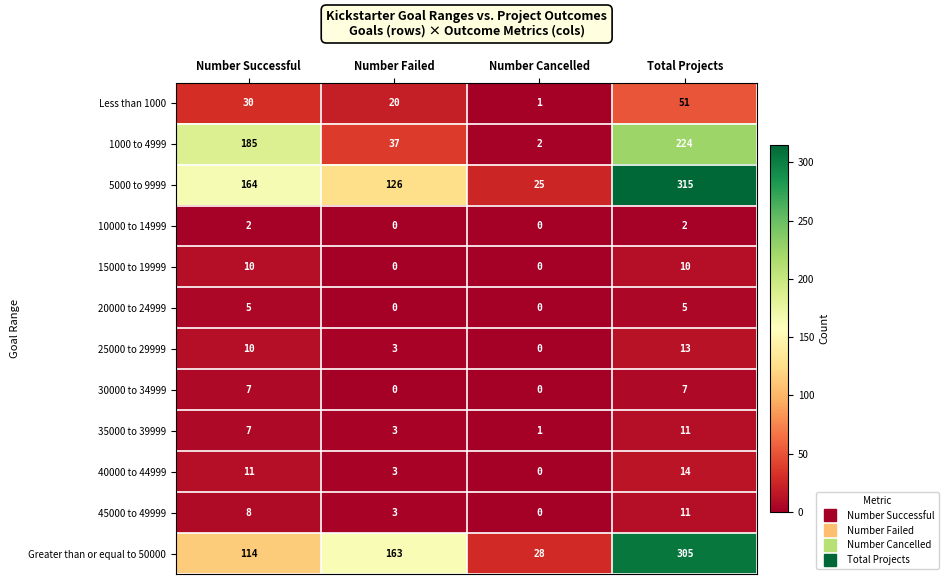

How many distinct data groups are displayed?

12